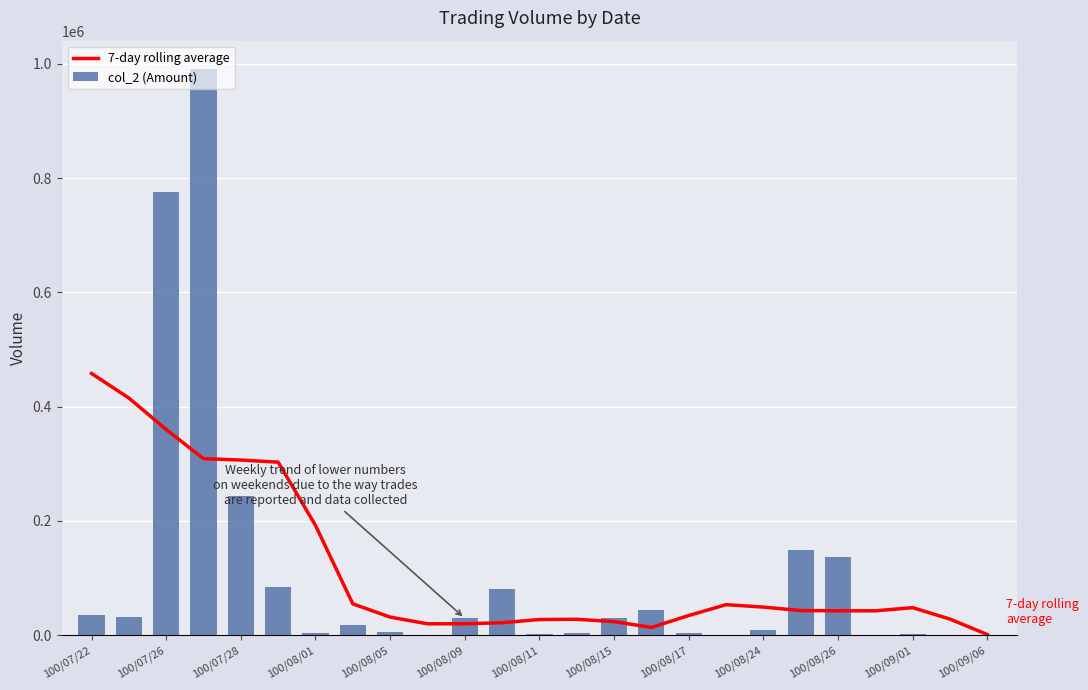

The 7-day rolling average series shows 48280.0 at 100/09/01. True or false?

True